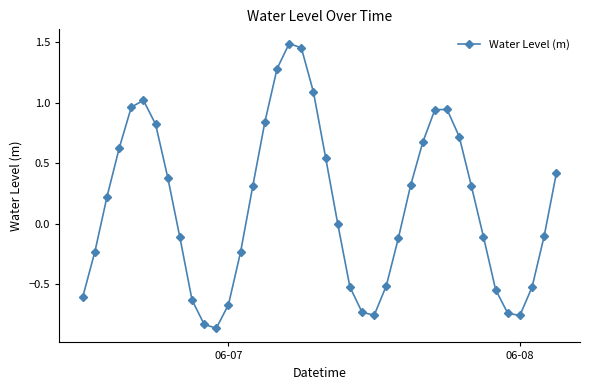

True or false: there are more than 1 points higher than both neighbors.

True